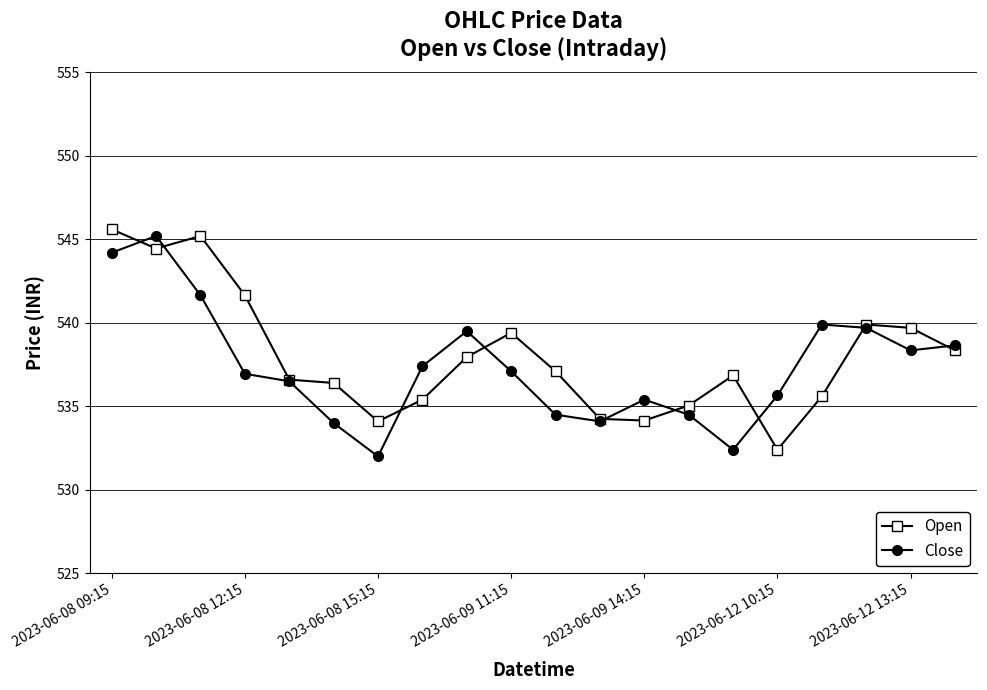

Does the chart display data point markers on the line(s)?

Yes